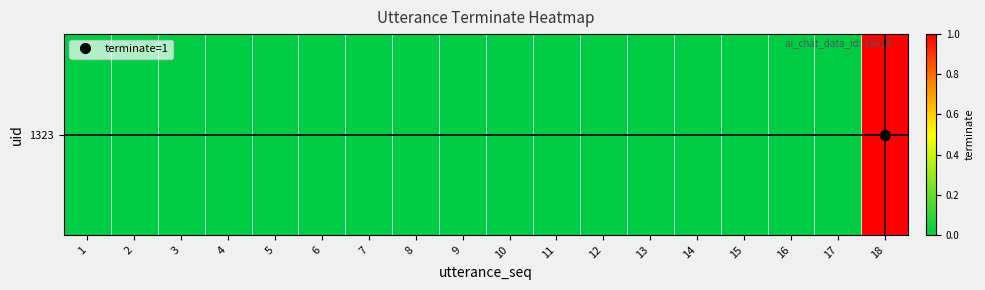

List the labels in order of value, smallest first.

1, 2, 3, 4, 5, 6, 7, 8, 9, 10, 11, 12, 13, 14, 15, 16, 17, 18